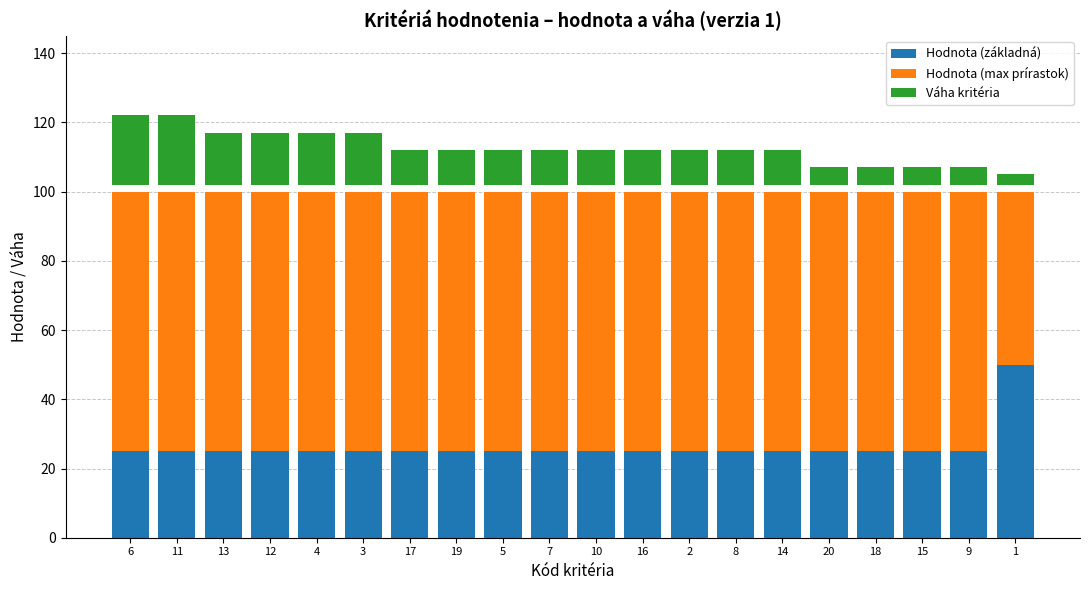

How many distinct data groups are displayed?

3